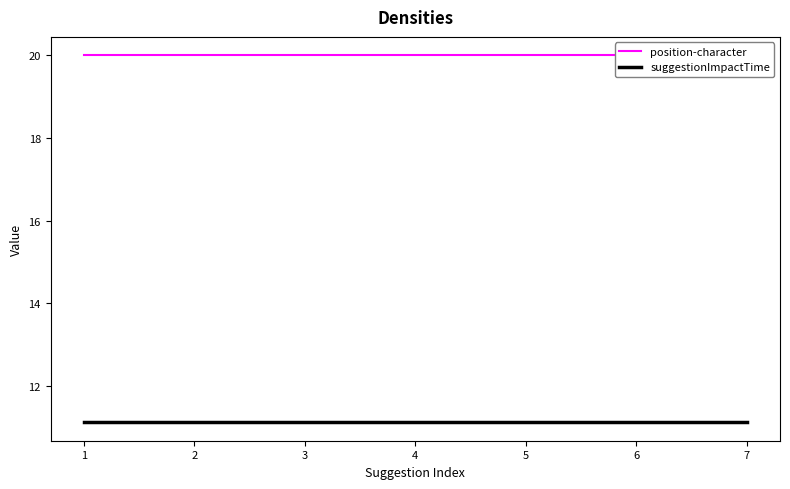

Does the chart display data point markers on the line(s)?

No